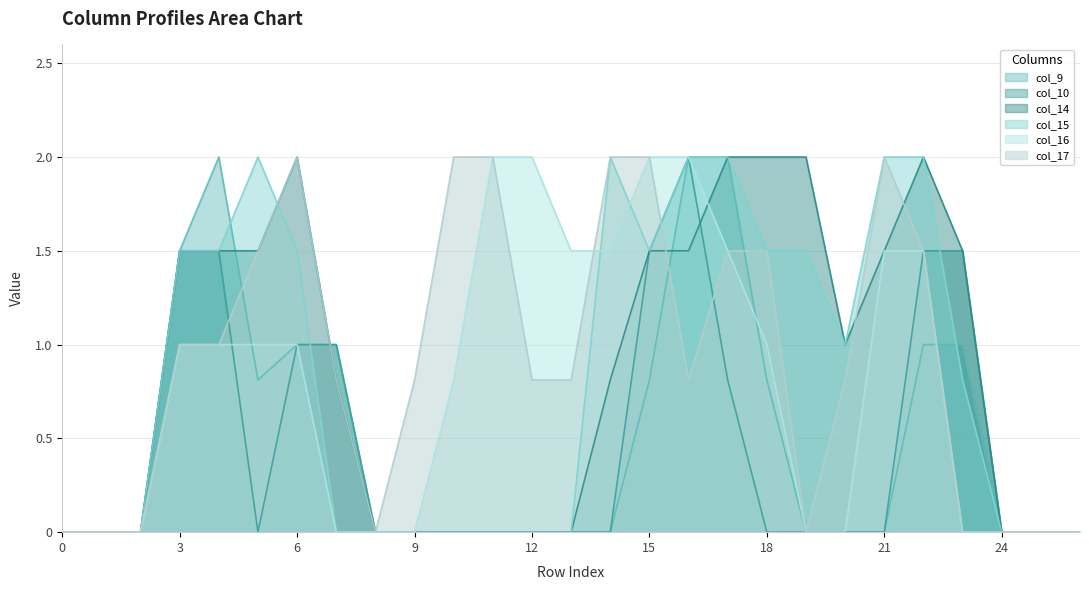

What are all the series names shown in the legend?

col_9, col_10, col_14, col_15, col_16, col_17